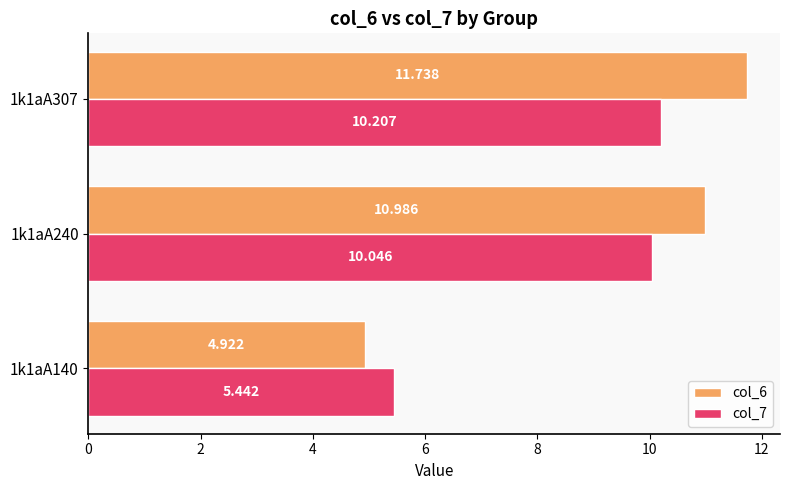

Is the value of col_7 at 1k1aA240 greater than the value of col_6 at 1k1aA307?

No